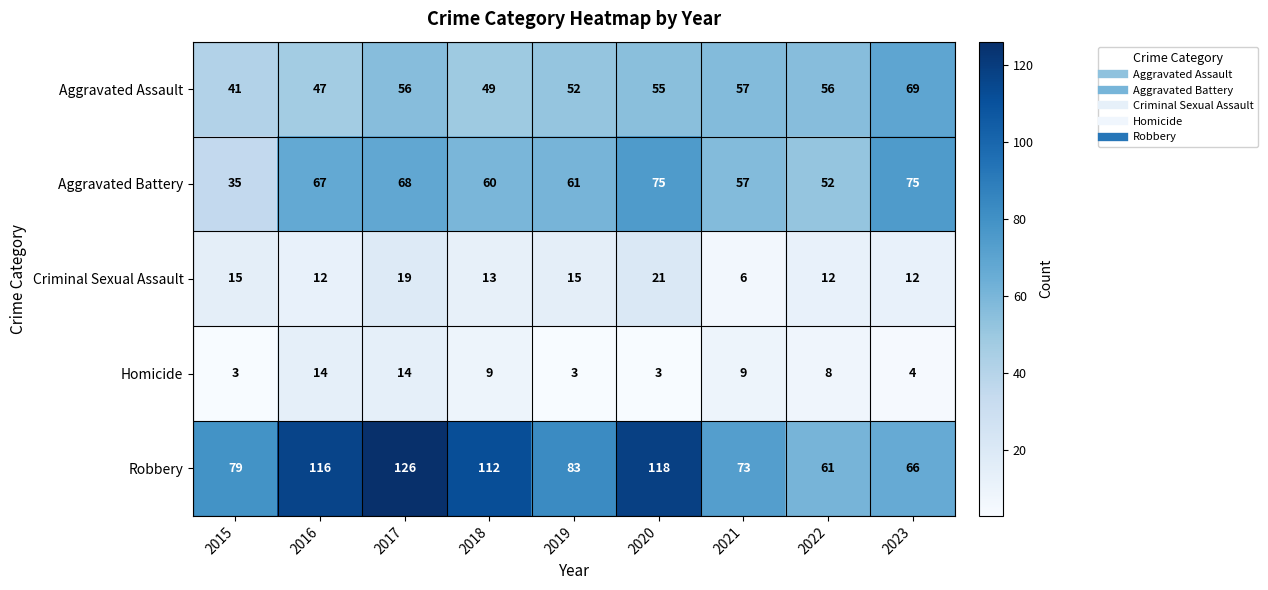

At 2020, list the series in order from smallest to largest.

Homicide, Criminal Sexual Assault, Aggravated Assault, Aggravated Battery, Robbery